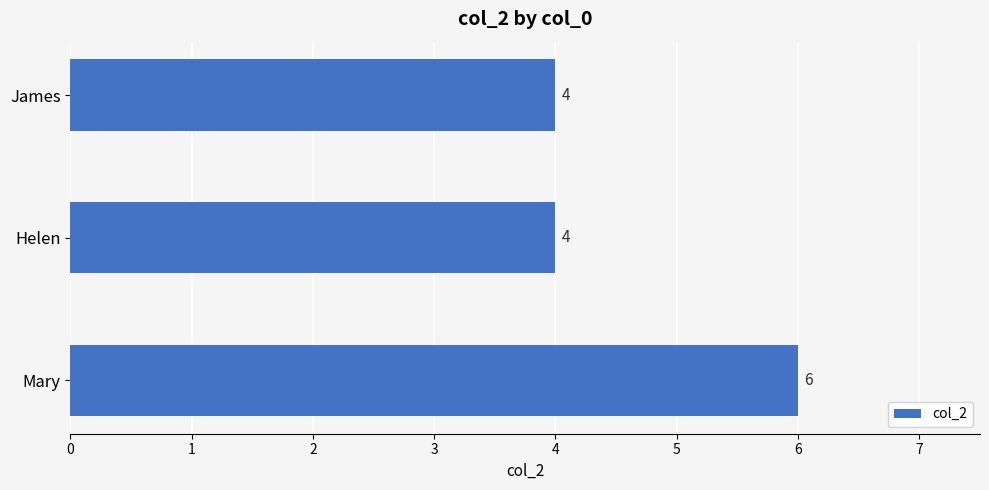

What is the average value?

5